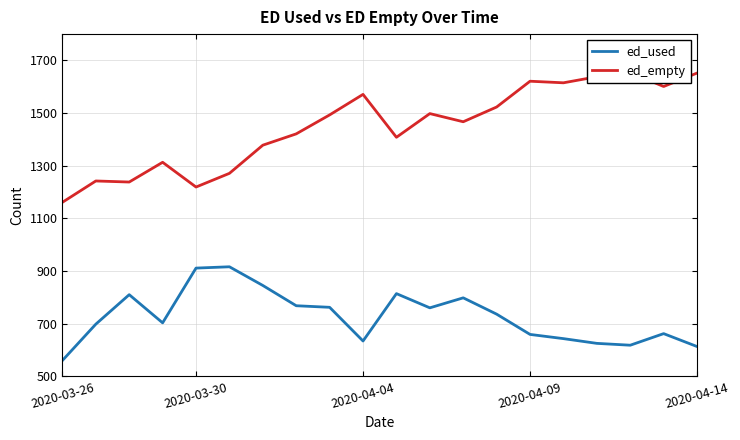

How many values in the ed_used series are below 736?

10